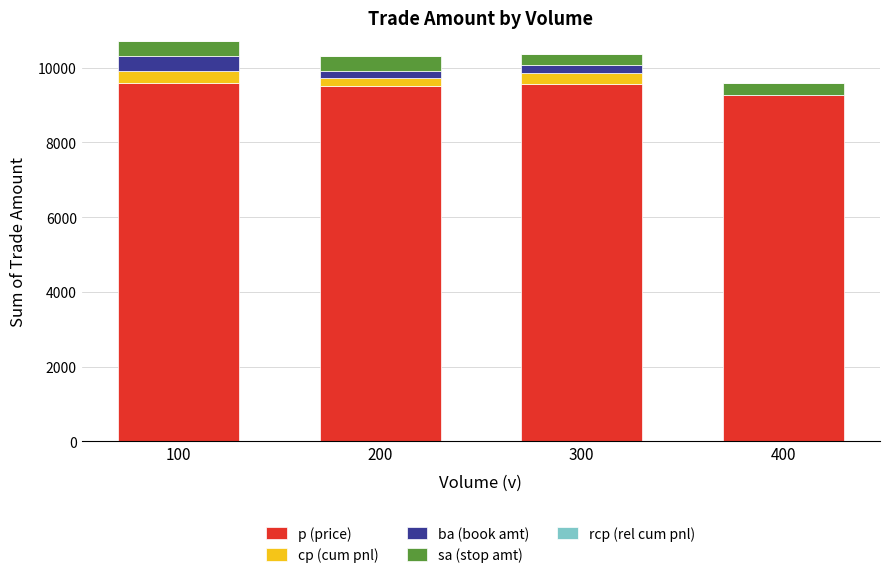

Are the bars horizontal?

No